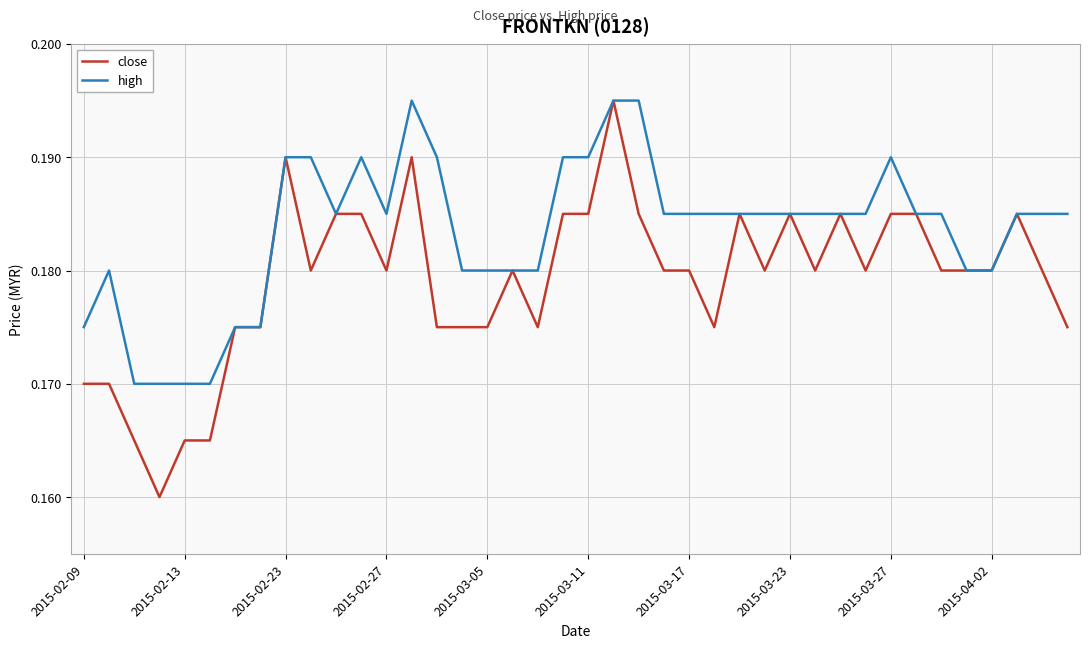

How many lines are shown in the chart?

2